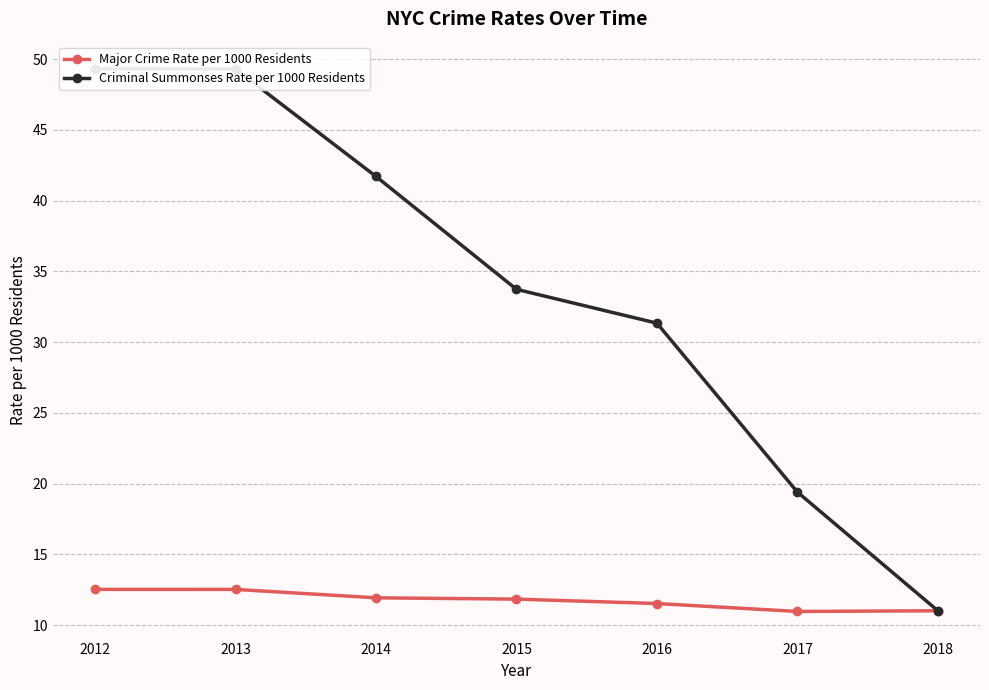

True or false: Criminal Summonses Rate per 1000 Residents and Major Crime Rate per 1000 Residents cross at least once.

False